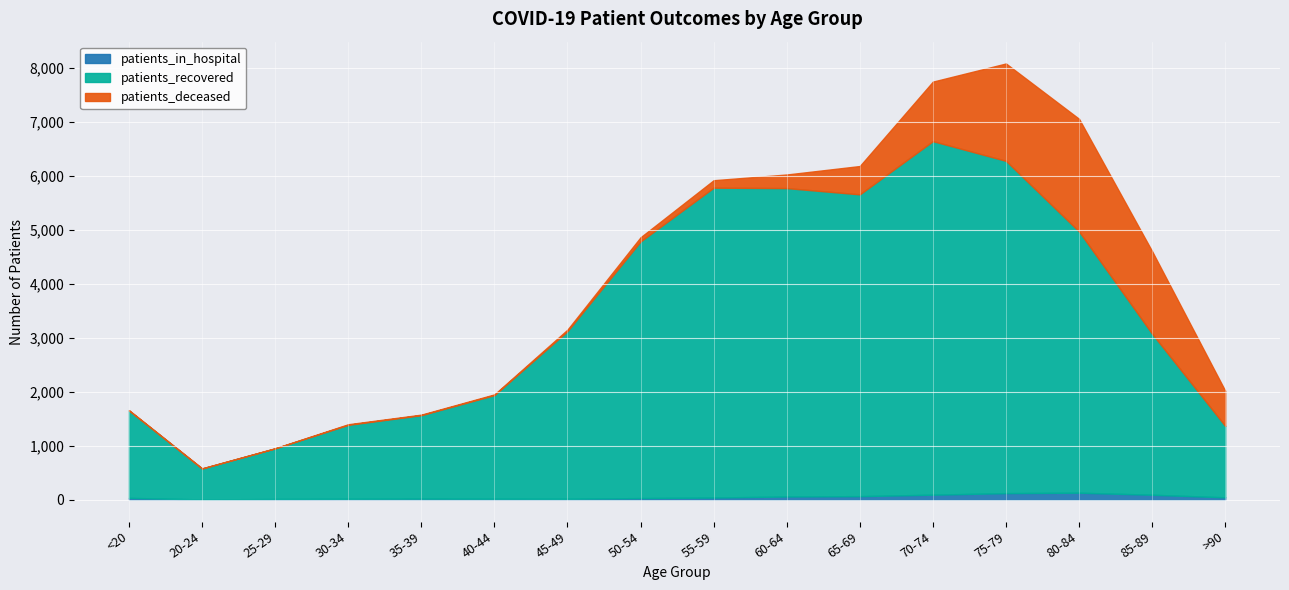

The patients_in_hospital series shows 30 at 60-64. True or false?

False